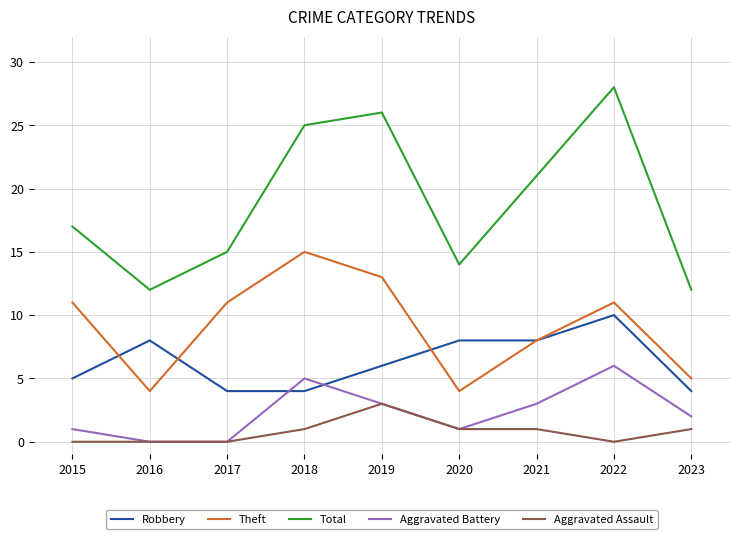

True or false: Total and Theft intersect in this chart.

False